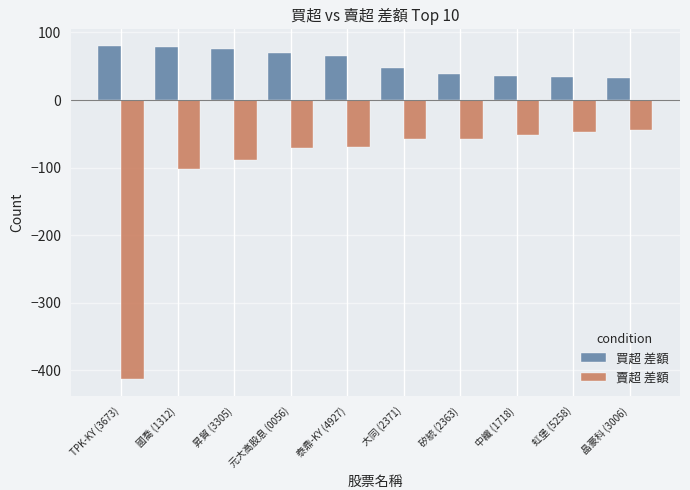

What is the total value across all series at 昇貿 (3305)?

-14